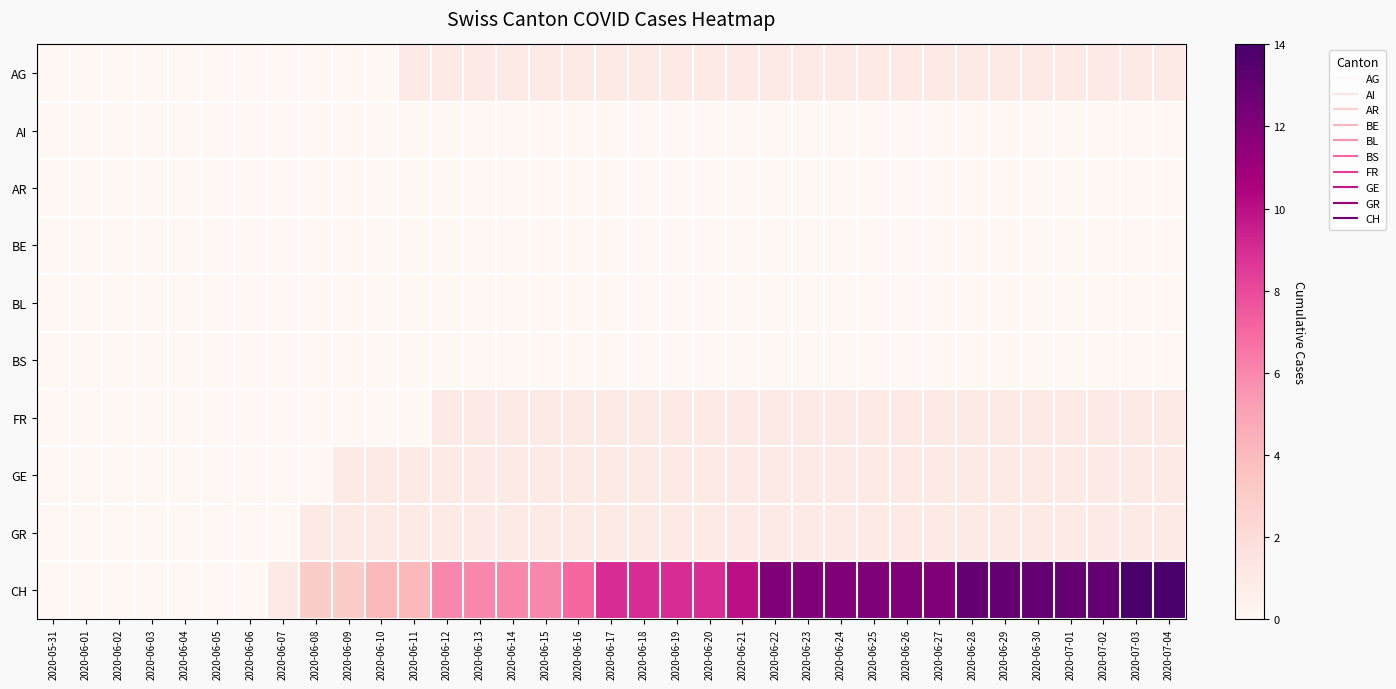

Reading left to right, list all the values displayed in this chart.

AG: 2020-05-31=0	2020-06-01=0	2020-06-02=0	2020-06-03=0	2020-06-04=0	2020-06-05=0	2020-06-06=0	2020-06-07=0	2020-06-08=0	2020-06-09=0	2020-06-10=0	2020-06-11=1	2020-06-12=1	2020-06-13=1	2020-06-14=1	2020-06-15=1	2020-06-16=1	2020-06-17=1	2020-06-18=1	2020-06-19=1	2020-06-20=1	2020-06-21=1	2020-06-22=1	2020-06-23=1	2020-06-24=1	2020-06-25=1	2020-06-26=1	2020-06-27=1	2020-06-28=1	2020-06-29=1	2020-06-30=1	2020-07-01=1	2020-07-02=1	2020-07-03=1	2020-07-04=1
AI: 2020-05-31=0	2020-06-01=0	2020-06-02=0	2020-06-03=0	2020-06-04=0	2020-06-05=0	2020-06-06=0	2020-06-07=0	2020-06-08=0	2020-06-09=0	2020-06-10=0	2020-06-11=0	2020-06-12=0	2020-06-13=0	2020-06-14=0	2020-06-15=0	2020-06-16=0	2020-06-17=0	2020-06-18=0	2020-06-19=0	2020-06-20=0	2020-06-21=0	2020-06-22=0	2020-06-23=0	2020-06-24=0	2020-06-25=0	2020-06-26=0	2020-06-27=0	2020-06-28=0	2020-06-29=0	2020-06-30=0	2020-07-01=0	2020-07-02=0	2020-07-03=0	2020-07-04=0
AR: 2020-05-31=0	2020-06-01=0	2020-06-02=0	2020-06-03=0	2020-06-04=0	2020-06-05=0	2020-06-06=0	2020-06-07=0	2020-06-08=0	2020-06-09=0	2020-06-10=0	2020-06-11=0	2020-06-12=0	2020-06-13=0	2020-06-14=0	2020-06-15=0	2020-06-16=0	2020-06-17=0	2020-06-18=0	2020-06-19=0	2020-06-20=0	2020-06-21=0	2020-06-22=0	2020-06-23=0	2020-06-24=0	2020-06-25=0	2020-06-26=0	2020-06-27=0	2020-06-28=0	2020-06-29=0	2020-06-30=0	2020-07-01=0	2020-07-02=0	2020-07-03=0	2020-07-04=0
BE: 2020-05-31=0	2020-06-01=0	2020-06-02=0	2020-06-03=0	2020-06-04=0	2020-06-05=0	2020-06-06=0	2020-06-07=0	2020-06-08=0	2020-06-09=0	2020-06-10=0	2020-06-11=0	2020-06-12=0	2020-06-13=0	2020-06-14=0	2020-06-15=0	2020-06-16=0	2020-06-17=0	2020-06-18=0	2020-06-19=0	2020-06-20=0	2020-06-21=0	2020-06-22=0	2020-06-23=0	2020-06-24=0	2020-06-25=0	2020-06-26=0	2020-06-27=0	2020-06-28=0	2020-06-29=0	2020-06-30=0	2020-07-01=0	2020-07-02=0	2020-07-03=0	2020-07-04=0
BL: 2020-05-31=0	2020-06-01=0	2020-06-02=0	2020-06-03=0	2020-06-04=0	2020-06-05=0	2020-06-06=0	2020-06-07=0	2020-06-08=0	2020-06-09=0	2020-06-10=0	2020-06-11=0	2020-06-12=0	2020-06-13=0	2020-06-14=0	2020-06-15=0	2020-06-16=0	2020-06-17=0	2020-06-18=0	2020-06-19=0	2020-06-20=0	2020-06-21=0	2020-06-22=0	2020-06-23=0	2020-06-24=0	2020-06-25=0	2020-06-26=0	2020-06-27=0	2020-06-28=0	2020-06-29=0	2020-06-30=0	2020-07-01=0	2020-07-02=0	2020-07-03=0	2020-07-04=0
BS: 2020-05-31=0	2020-06-01=0	2020-06-02=0	2020-06-03=0	2020-06-04=0	2020-06-05=0	2020-06-06=0	2020-06-07=0	2020-06-08=0	2020-06-09=0	2020-06-10=0	2020-06-11=0	2020-06-12=0	2020-06-13=0	2020-06-14=0	2020-06-15=0	2020-06-16=0	2020-06-17=0	2020-06-18=0	2020-06-19=0	2020-06-20=0	2020-06-21=0	2020-06-22=0	2020-06-23=0	2020-06-24=0	2020-06-25=0	2020-06-26=0	2020-06-27=0	2020-06-28=0	2020-06-29=0	2020-06-30=0	2020-07-01=0	2020-07-02=0	2020-07-03=0	2020-07-04=0
FR: 2020-05-31=0	2020-06-01=0	2020-06-02=0	2020-06-03=0	2020-06-04=0	2020-06-05=0	2020-06-06=0	2020-06-07=0	2020-06-08=0	2020-06-09=0	2020-06-10=0	2020-06-11=0	2020-06-12=1	2020-06-13=1	2020-06-14=1	2020-06-15=1	2020-06-16=1	2020-06-17=1	2020-06-18=1	2020-06-19=1	2020-06-20=1	2020-06-21=1	2020-06-22=1	2020-06-23=1	2020-06-24=1	2020-06-25=1	2020-06-26=1	2020-06-27=1	2020-06-28=1	2020-06-29=1	2020-06-30=1	2020-07-01=1	2020-07-02=1	2020-07-03=1	2020-07-04=1
GE: 2020-05-31=0	2020-06-01=0	2020-06-02=0	2020-06-03=0	2020-06-04=0	2020-06-05=0	2020-06-06=0	2020-06-07=0	2020-06-08=0	2020-06-09=1	2020-06-10=1	2020-06-11=1	2020-06-12=1	2020-06-13=1	2020-06-14=1	2020-06-15=1	2020-06-16=1	2020-06-17=1	2020-06-18=1	2020-06-19=1	2020-06-20=1	2020-06-21=1	2020-06-22=1	2020-06-23=1	2020-06-24=1	2020-06-25=1	2020-06-26=1	2020-06-27=1	2020-06-28=1	2020-06-29=1	2020-06-30=1	2020-07-01=1	2020-07-02=1	2020-07-03=1	2020-07-04=1
GR: 2020-05-31=0	2020-06-01=0	2020-06-02=0	2020-06-03=0	2020-06-04=0	2020-06-05=0	2020-06-06=0	2020-06-07=0	2020-06-08=1	2020-06-09=1	2020-06-10=1	2020-06-11=1	2020-06-12=1	2020-06-13=1	2020-06-14=1	2020-06-15=1	2020-06-16=1	2020-06-17=1	2020-06-18=1	2020-06-19=1	2020-06-20=1	2020-06-21=1	2020-06-22=1	2020-06-23=1	2020-06-24=1	2020-06-25=1	2020-06-26=1	2020-06-27=1	2020-06-28=1	2020-06-29=1	2020-06-30=1	2020-07-01=1	2020-07-02=1	2020-07-03=1	2020-07-04=1
CH: 2020-05-31=0	2020-06-01=0	2020-06-02=0	2020-06-03=0	2020-06-04=0	2020-06-05=0	2020-06-06=0	2020-06-07=1	2020-06-08=3	2020-06-09=3	2020-06-10=4	2020-06-11=4	2020-06-12=6	2020-06-13=6	2020-06-14=6	2020-06-15=6	2020-06-16=7	2020-06-17=9	2020-06-18=9	2020-06-19=9	2020-06-20=9	2020-06-21=10	2020-06-22=12	2020-06-23=12	2020-06-24=12	2020-06-25=12	2020-06-26=12	2020-06-27=12	2020-06-28=13	2020-06-29=13	2020-06-30=13	2020-07-01=13	2020-07-02=13	2020-07-03=14	2020-07-04=14